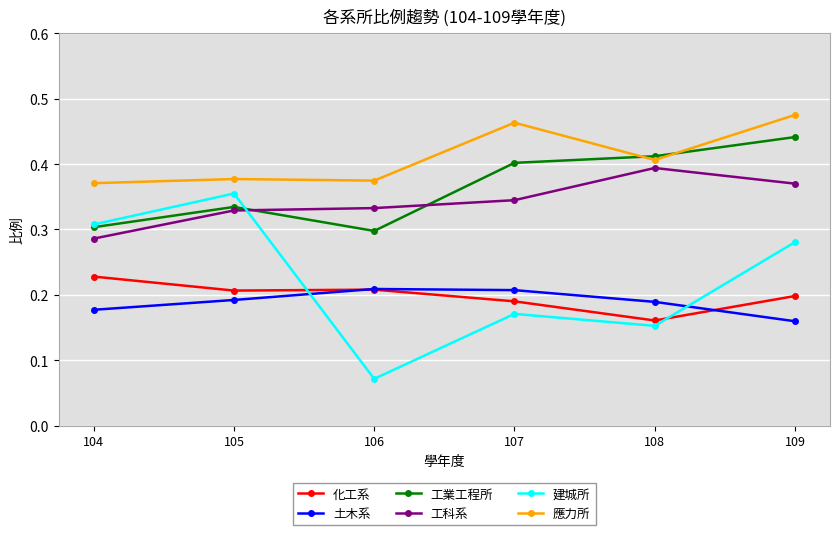

Which series has the largest range (max minus min)?

建城所